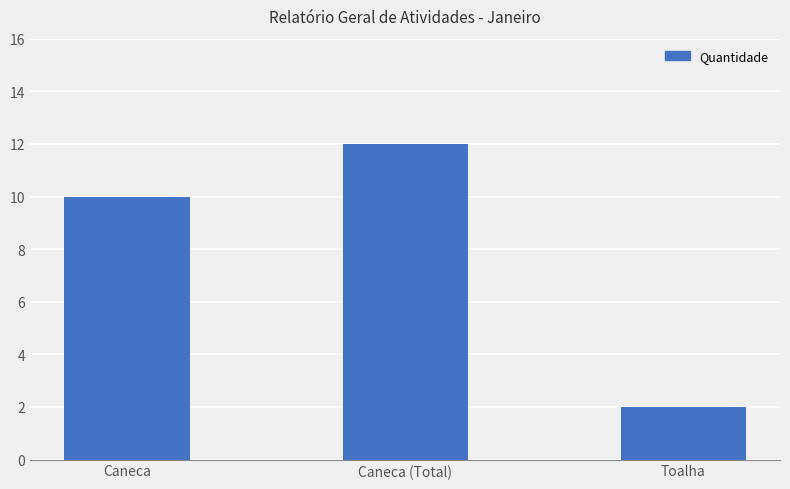

How many values are between 2 and 12?

3